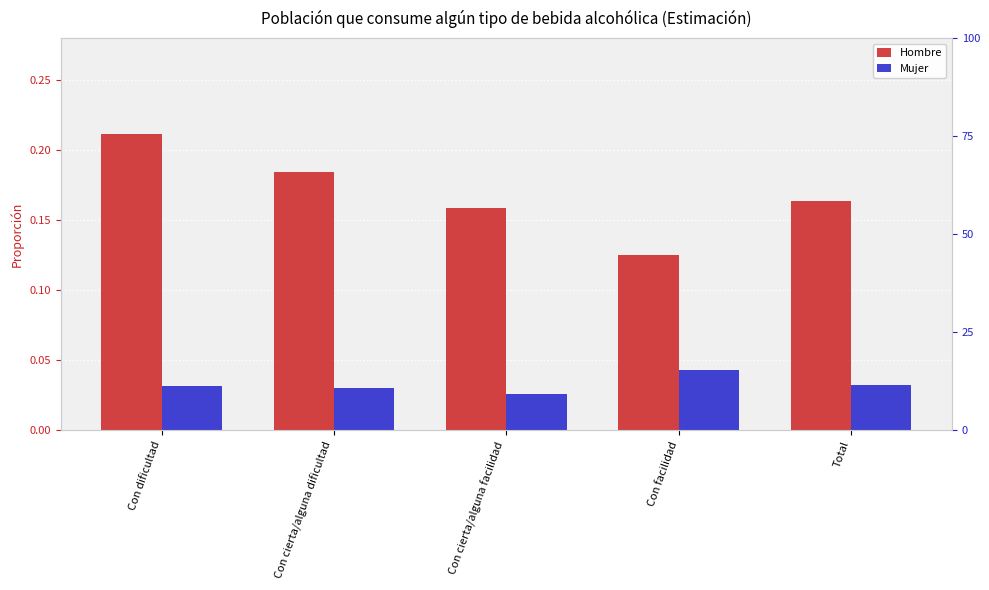

True or false: Hombre has a value of 0.3 at Con dificultad.

False